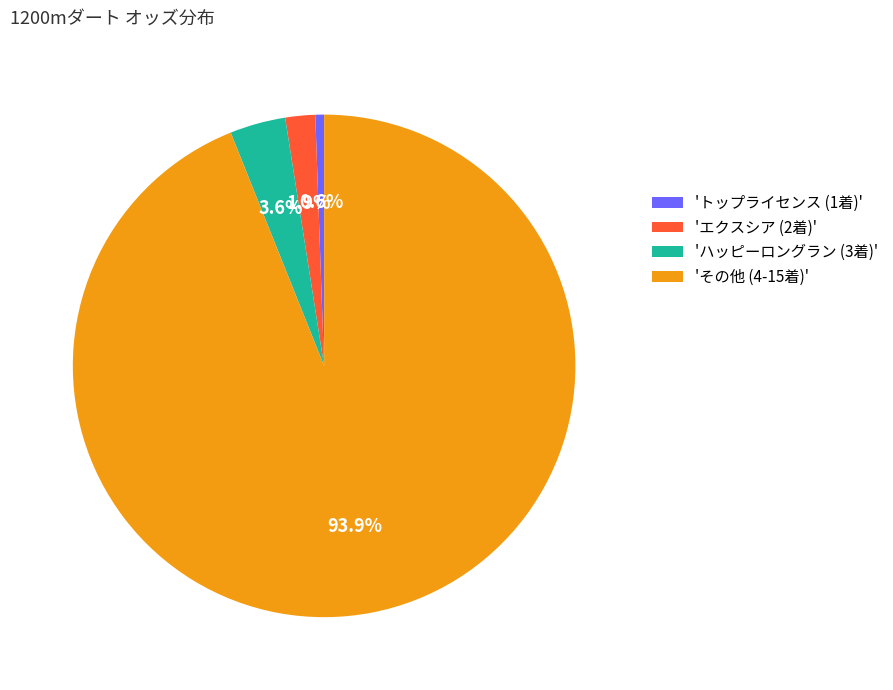

What is the ratio of the value at 'トップライセンス (1着)' to the value at 'エクスシア (2着)'?

0.3